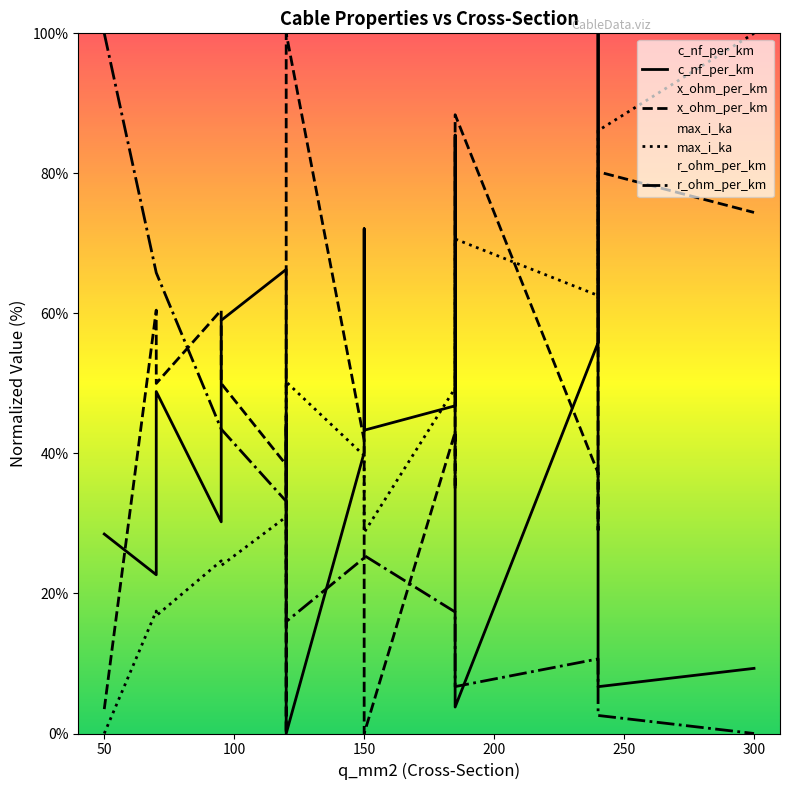

What are all the series names shown in the legend?

c_nf_per_km, x_ohm_per_km, max_i_ka, r_ohm_per_km